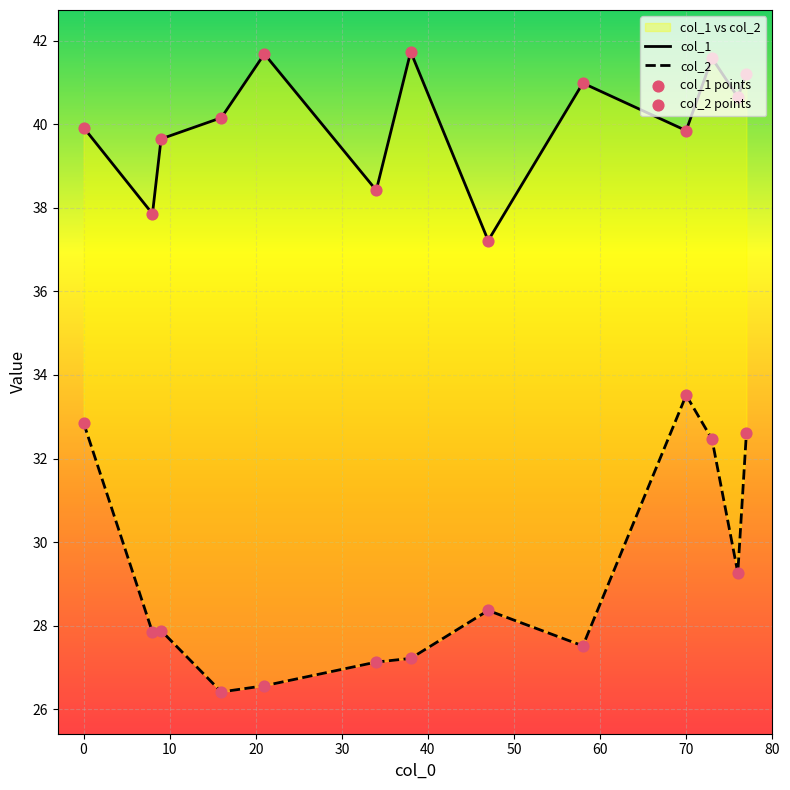

Is the value of col_1 at 80 greater than the value of col_1 points at 70?

No